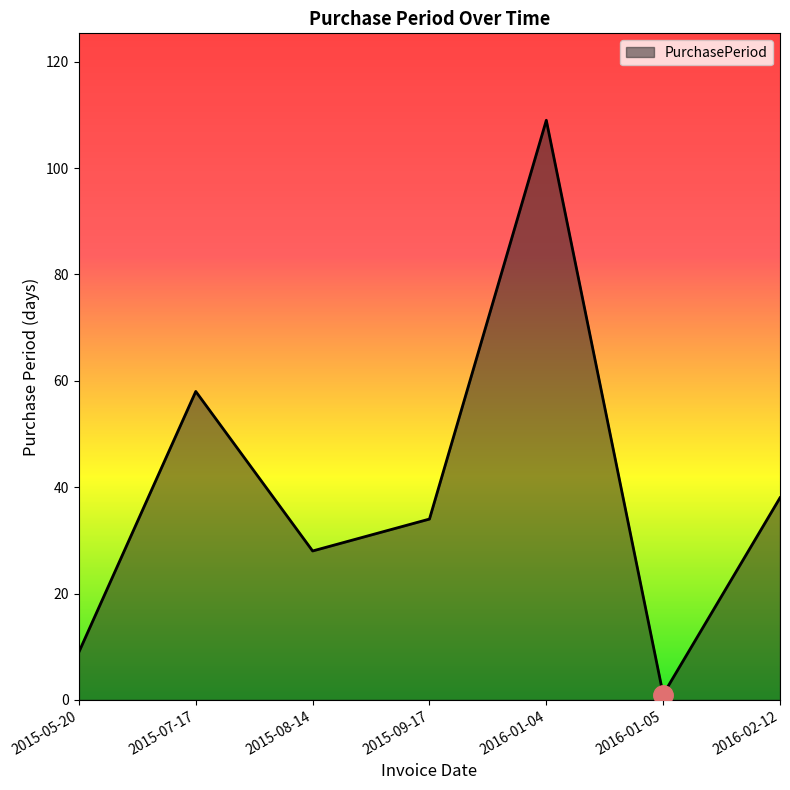

The value at 2015-09-17 is 34. True or false?

True